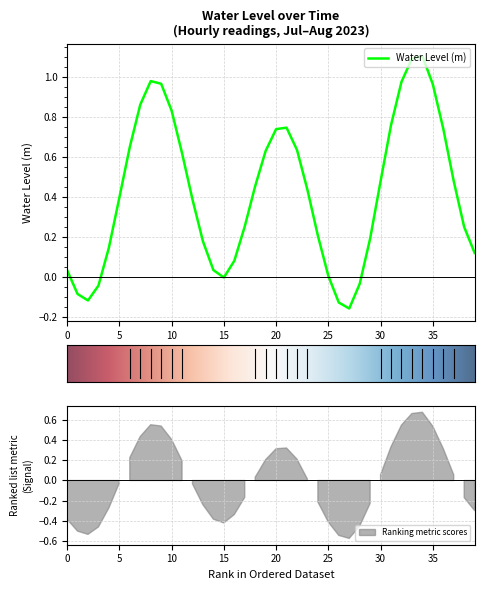

True or false: the data shows 0.1 at 2023-08-02 08:00:00.

False